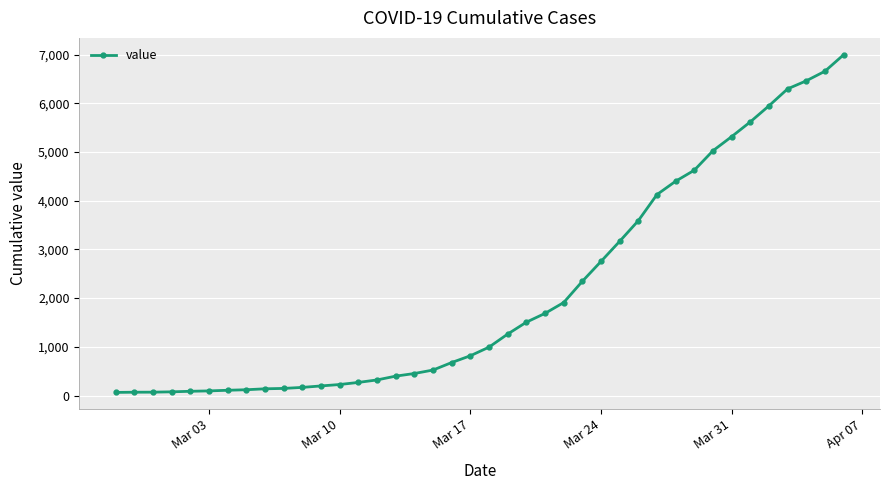

What is the difference between the second highest and second lowest values?

6589